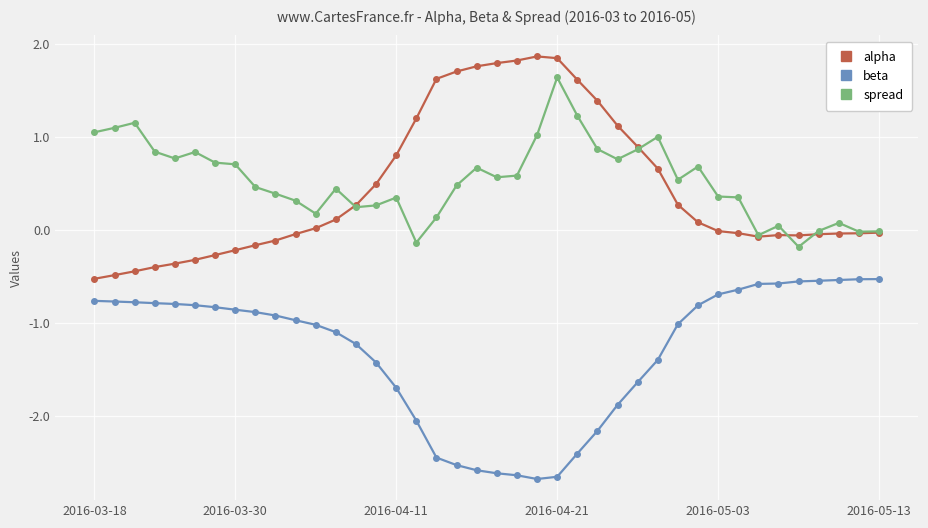

True or false: beta and spread cross at least once.

False